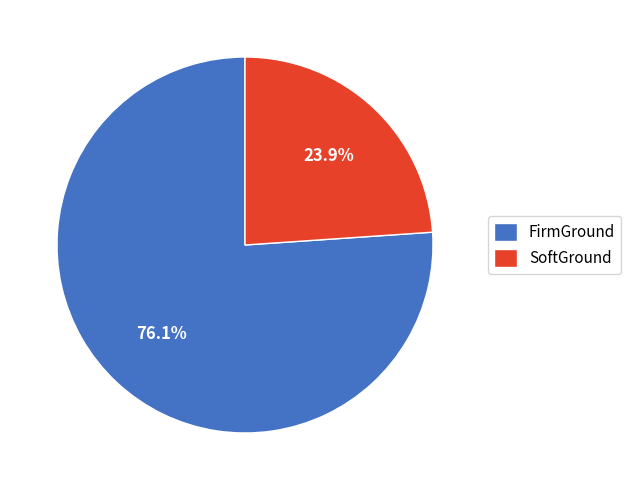

How many slices are in this pie chart?

2